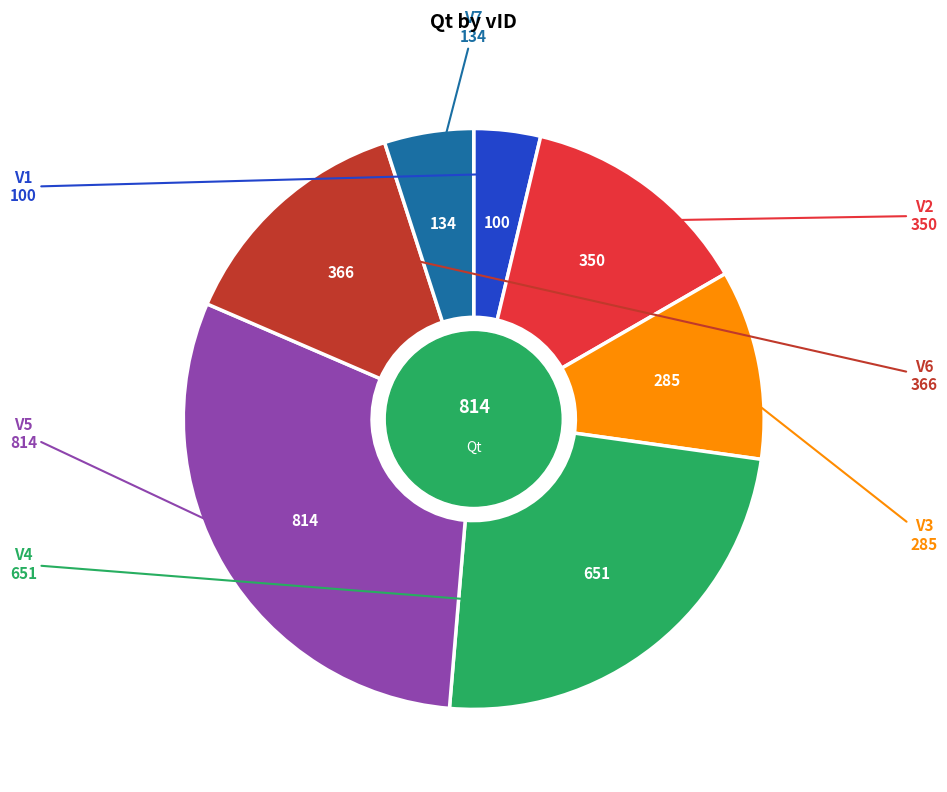

Is the sum of V6 and V3 greater than half?

No